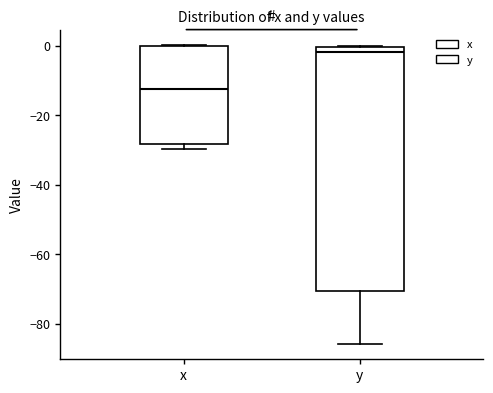

Which box's median line is the lowest?

x